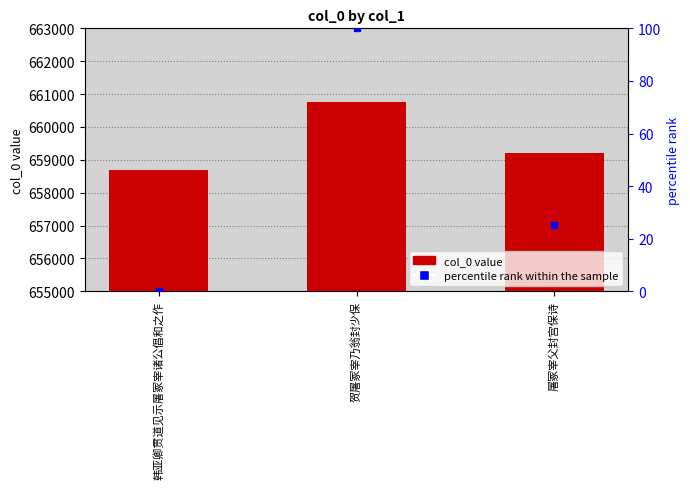

Reading left to right, extract all data points from this chart.

658693	660751	659210